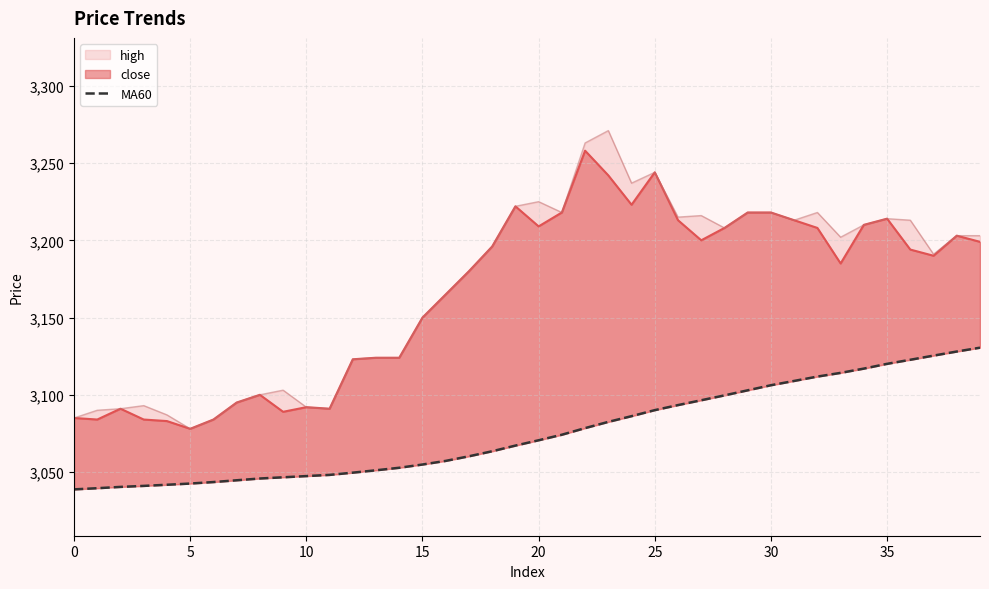

Does the chart have visible grid lines?

Yes